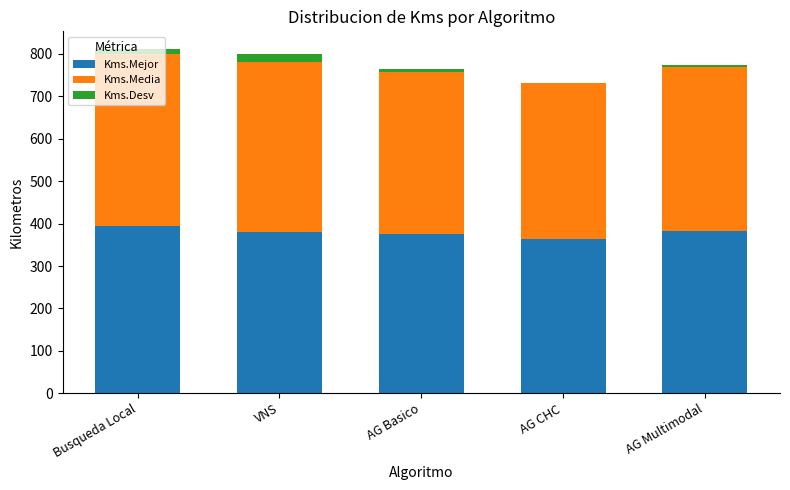

Is it true that Kms.Mejor equals 382.5 at AG Multimodal?

True